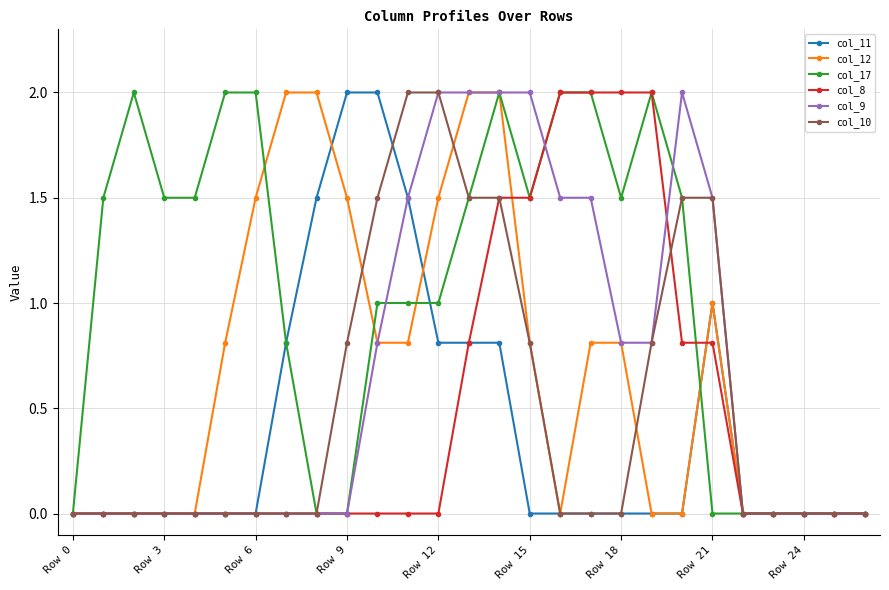

Which series has the largest total across all categories?

col_17